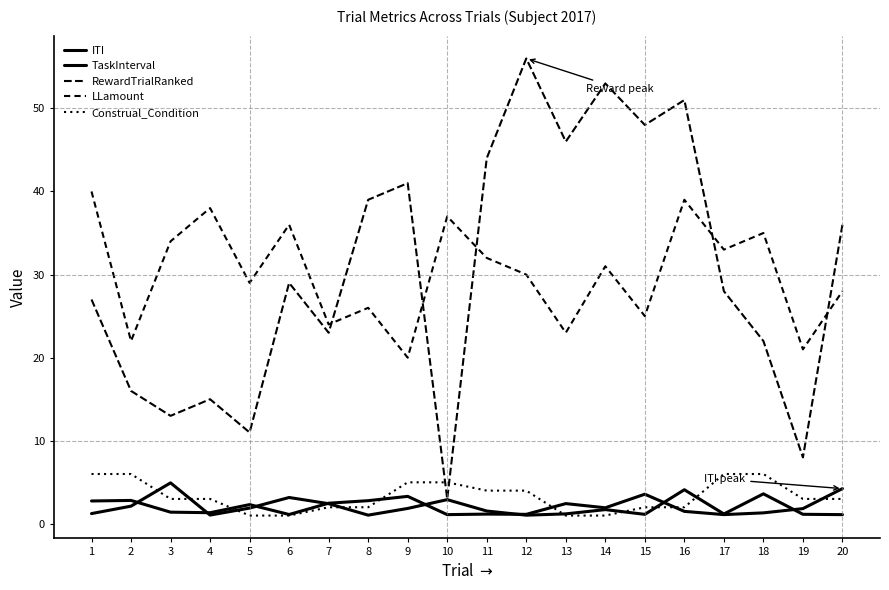

What is the smallest value displayed?

1.0